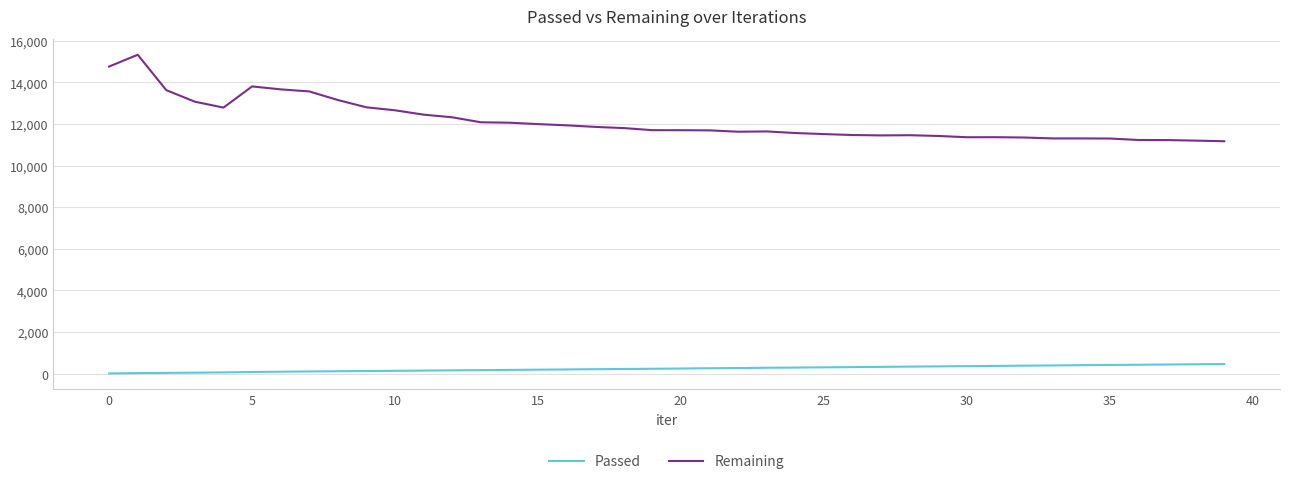

What is the difference between the maximum and minimum values in the Passed series?

451